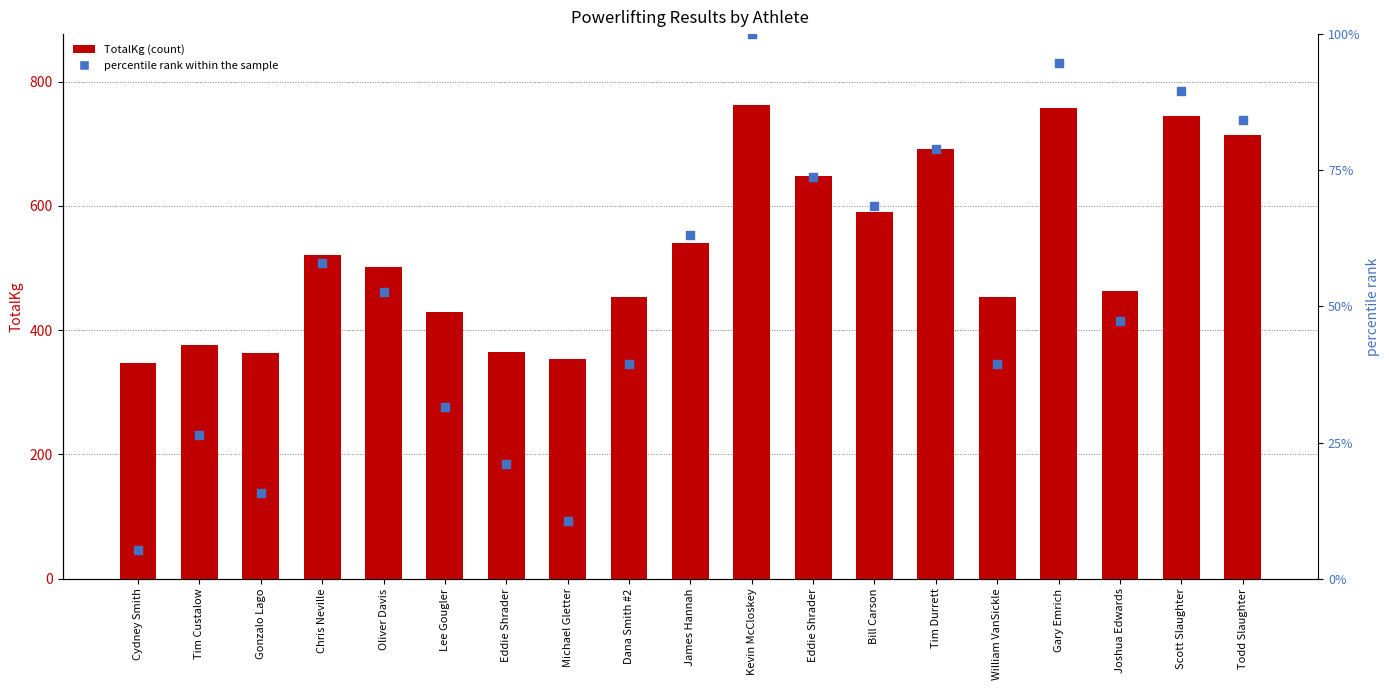

Which series contains the highest Y value?

TotalKg